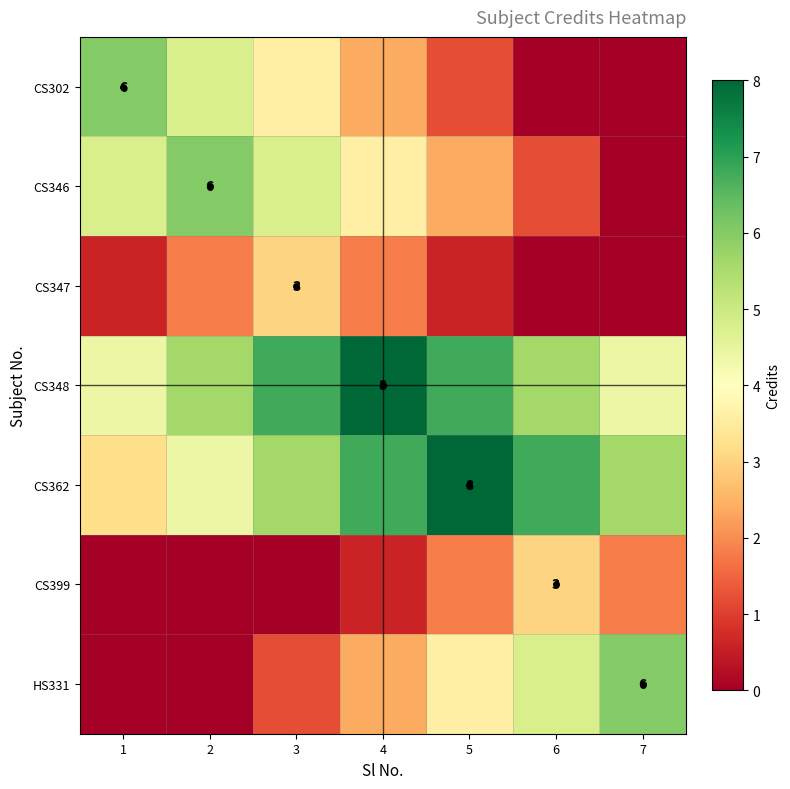

Which category has the lowest value across all series?

6